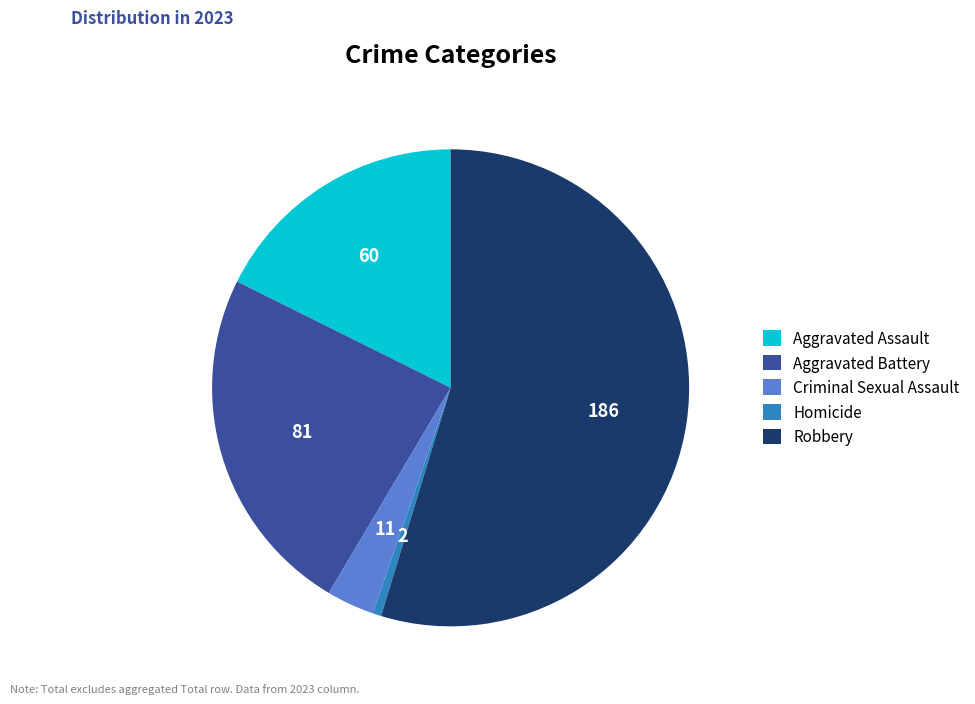

Rank the categories by value from lowest to highest.

Homicide, Criminal Sexual Assault, Aggravated Assault, Aggravated Battery, Robbery